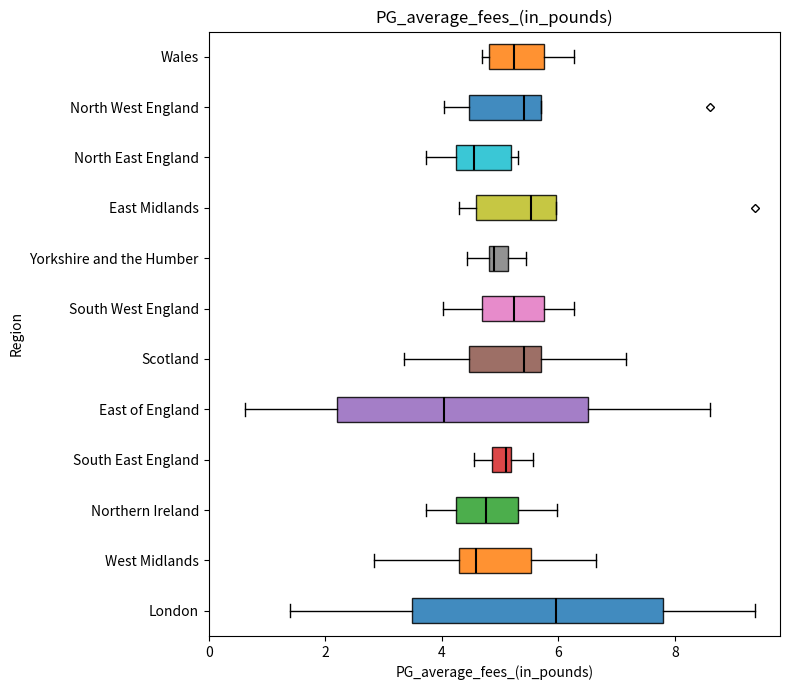

Reading bottom to top, read every box against the x-axis: the position of its median line, the range the box covers, and the ends of its whiskers. The values are not printed on the chart, so give them approximately, as read against the axis.

London: median 6.0, box 3.4 to 7.8, whiskers 1.4 to 9.4
West Midlands: median 4.6, box 4.2 to 5.6, whiskers 2.8 to 6.6
Northern Ireland: median 4.8, box 4.2 to 5.4, whiskers 3.8 to 6.0
South East England: median 5.2 (just left of the box's right edge), box 4.8 to 5.2, whiskers 4.6 to 5.6
East of England: median 4.0, box 2.2 to 6.6, whiskers 0.6 to 8.6
Scotland: median 5.4, box 4.4 to 5.8, whiskers 3.4 to 7.2
South West England: median 5.2, box 4.6 to 5.8, whiskers 4.0 to 6.2
Yorkshire and the Humber: median 4.8 (just right of the box's left edge), box 4.8 to 5.2, whiskers 4.4 to 5.4
East Midlands: median 5.6, box 4.6 to 6.0, whiskers 4.2 to 6.0
North East England: median 4.6, box 4.2 to 5.2, whiskers 3.8 to 5.4
North West England: median 5.4, box 4.4 to 5.8, whiskers 4.0 to 5.8
Wales: median 5.2, box 4.8 to 5.8, whiskers 4.6 to 6.2